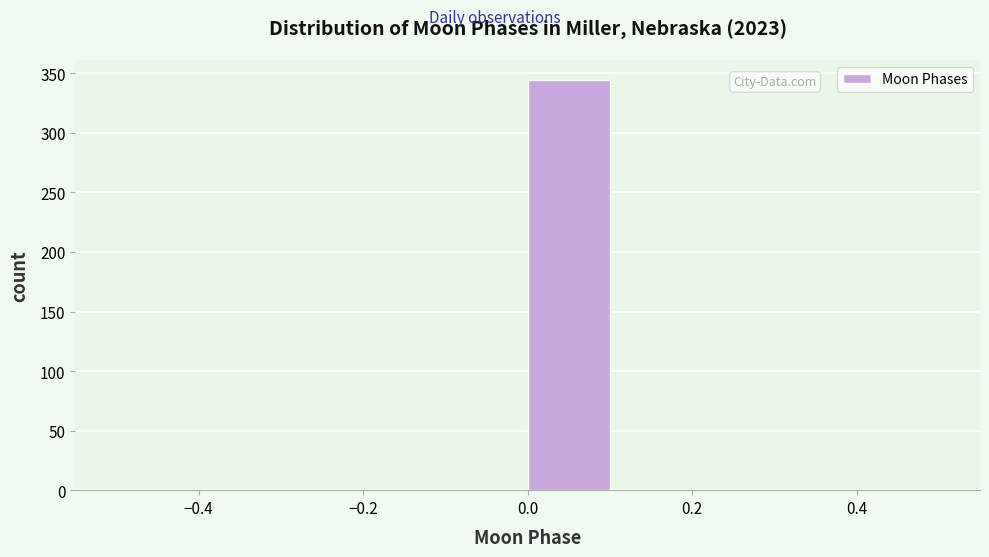

Reading left to right, list every bar in this chart as the range it spans on the x-axis followed by its height. The values are not printed on the chart, so give them approximately, as read against the axis.

-0.5 to -0.4: 0
-0.4 to -0.3: 0
-0.3 to -0.2: 0
-0.2 to -0.1: 0
-0.1 to 0.0: 0
0.0 to 0.1: 345
0.1 to 0.2: 0
0.2 to 0.3: 0
0.3 to 0.4: 0
0.4 to 0.5: 0